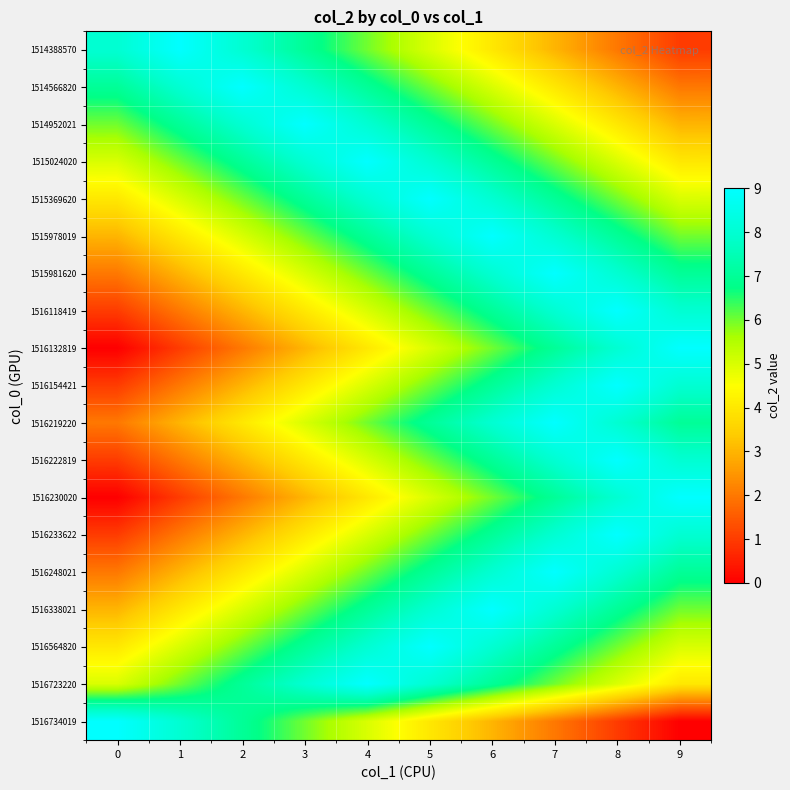

Reading left to right, extract all data points from this chart.

1514388570: 0=8	1=9	2=8	3=7	4=6	5=5	6=4	7=3	8=2	9=1
1514566820: 0=7	1=8	2=9	3=8	4=7	5=6	6=5	7=4	8=3	9=2
1514952021: 0=6	1=7	2=8	3=9	4=8	5=7	6=6	7=5	8=4	9=3
1515024020: 0=5	1=6	2=7	3=8	4=9	5=8	6=7	7=6	8=5	9=4
1515369620: 0=4	1=5	2=6	3=7	4=8	5=9	6=8	7=7	8=6	9=5
1515978019: 0=3	1=4	2=5	3=6	4=7	5=8	6=9	7=8	8=7	9=6
1515981620: 0=2	1=3	2=4	3=5	4=6	5=7	6=8	7=9	8=8	9=7
1516118419: 0=1	1=2	2=3	3=4	4=5	5=6	6=7	7=8	8=9	9=8
1516132819: 0=0	1=1	2=2	3=3	4=4	5=5	6=6	7=7	8=8	9=9
1516154421: 0=1	1=2	2=3	3=4	4=5	5=6	6=7	7=8	8=9	9=8
1516219220: 0=2	1=3	2=4	3=5	4=6	5=7	6=8	7=9	8=8	9=7
1516222819: 0=1	1=2	2=3	3=4	4=5	5=6	6=7	7=8	8=9	9=8
1516230020: 0=0	1=1	2=2	3=3	4=4	5=5	6=6	7=7	8=8	9=9
1516233622: 0=1	1=2	2=3	3=4	4=5	5=6	6=7	7=8	8=9	9=8
1516248021: 0=2	1=3	2=4	3=5	4=6	5=7	6=8	7=9	8=8	9=7
1516338021: 0=3	1=4	2=5	3=6	4=7	5=8	6=9	7=8	8=7	9=6
1516564820: 0=4	1=5	2=6	3=7	4=8	5=9	6=8	7=7	8=6	9=5
1516723220: 0=5	1=6	2=7	3=8	4=9	5=8	6=7	7=6	8=5	9=4
1516734019: 0=9	1=8	2=7	3=6	4=5	5=4	6=3	7=2	8=1	9=0